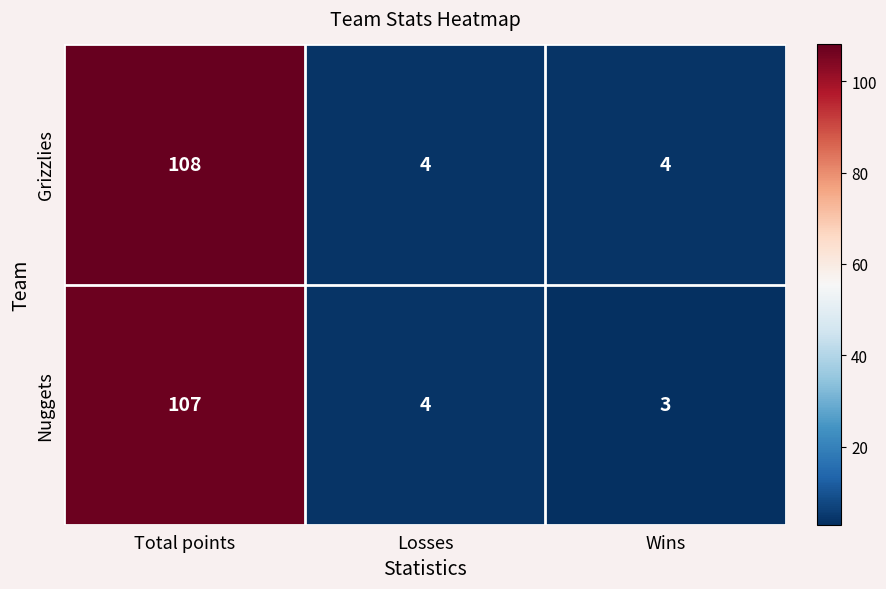

List the series in order of their overall mean, lowest first.

Nuggets, Grizzlies